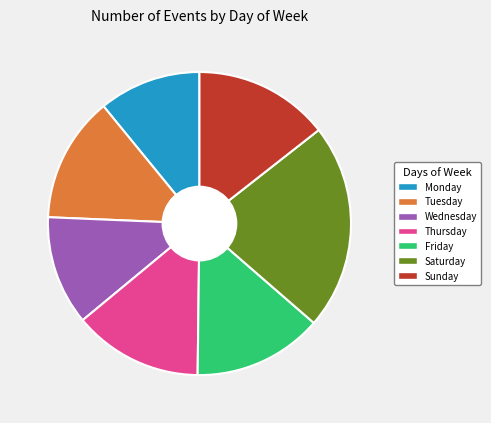

Is there a majority slice in this chart?

No